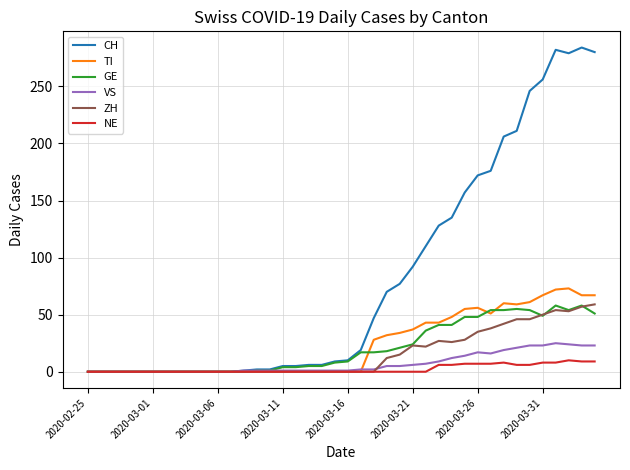

Count the number of data series in this chart.

6